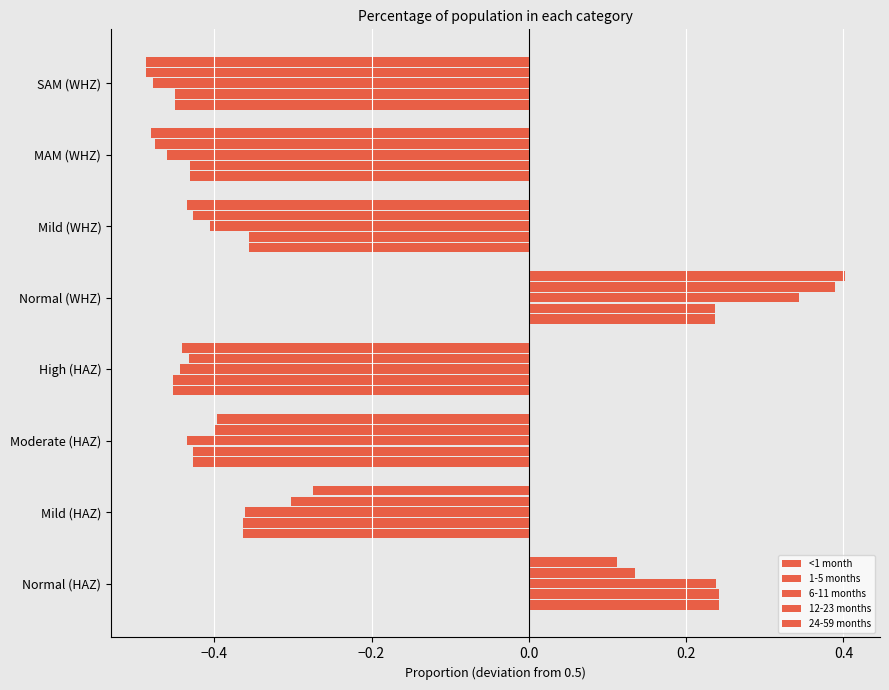

How many positive values does the <1 month series have?

2